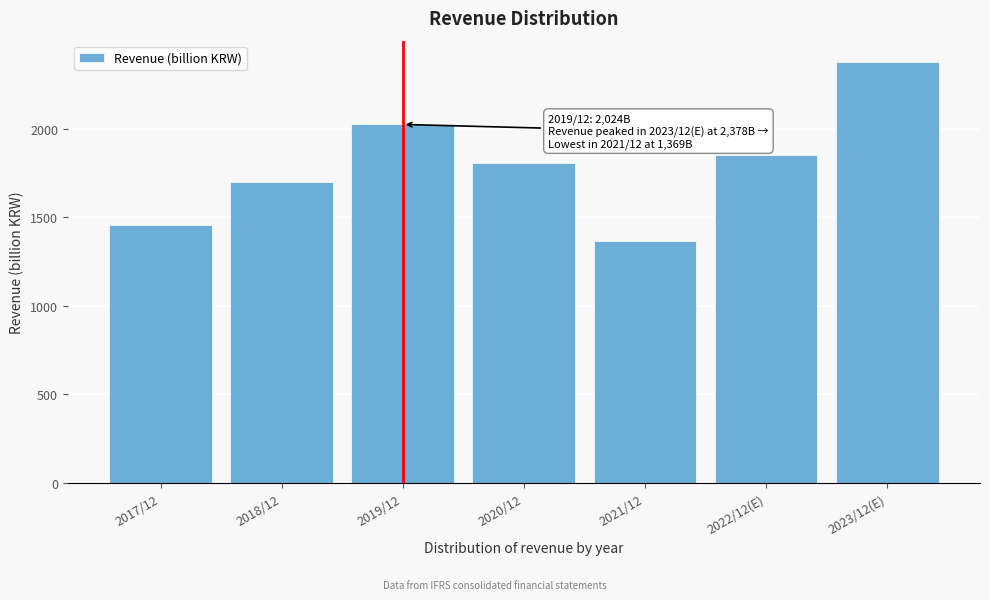

Reading right to left, what are all the values shown in this chart?

2378	1852	1369	1808	2024	1699	1457